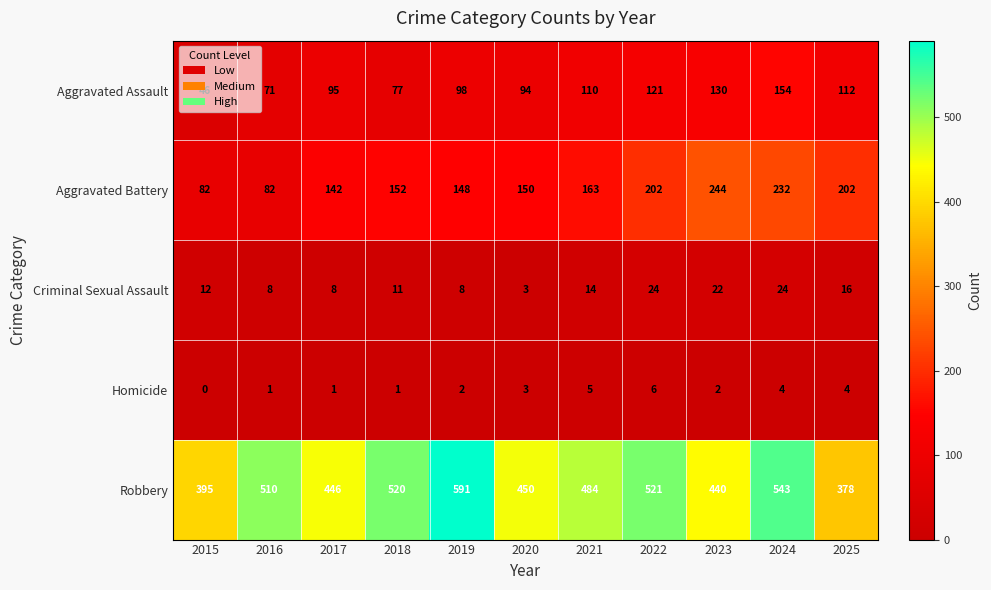

What is the total value across all series at 2019?

847